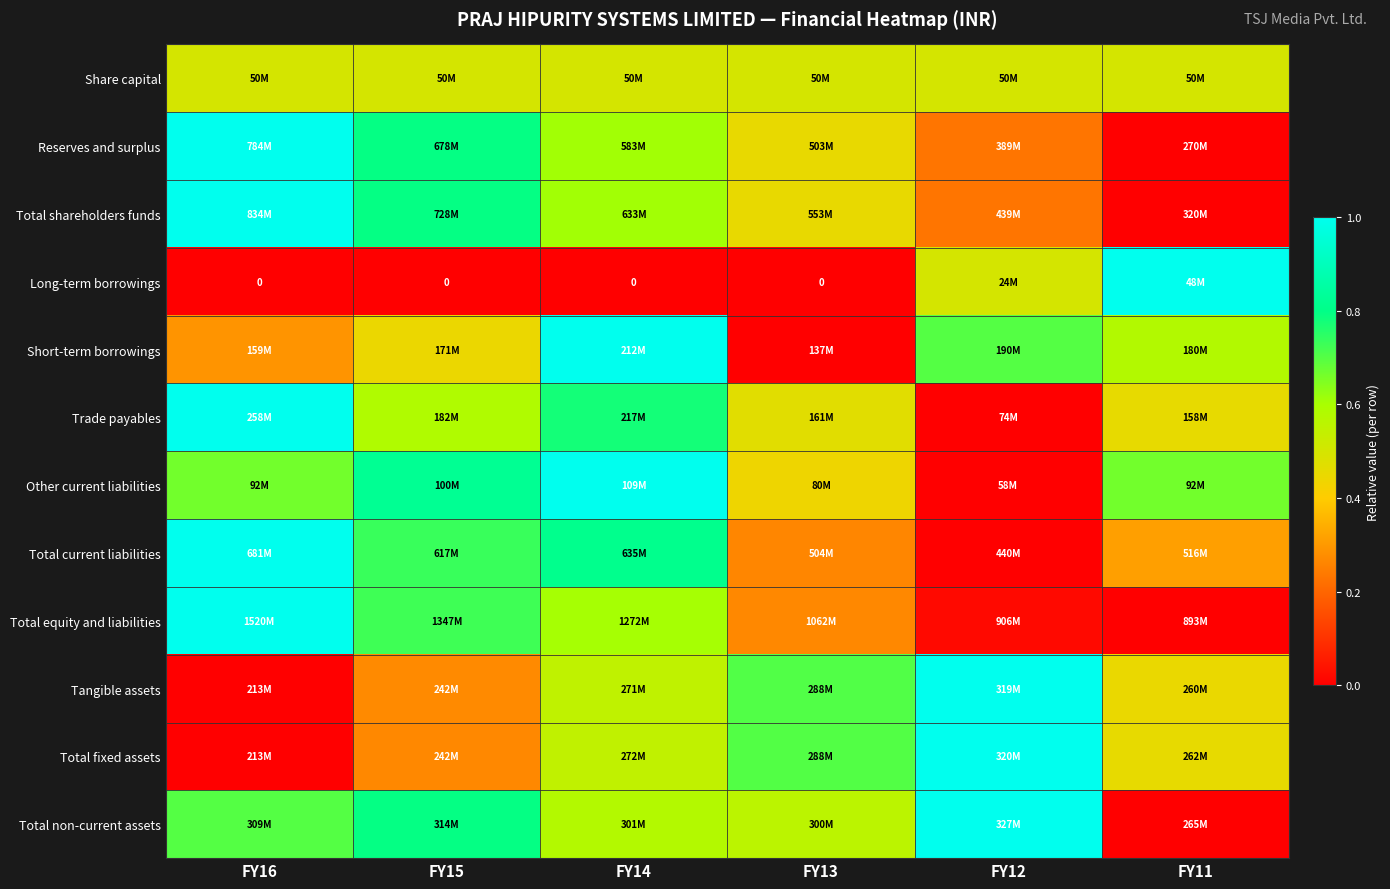

How many series are shown in this chart?

12